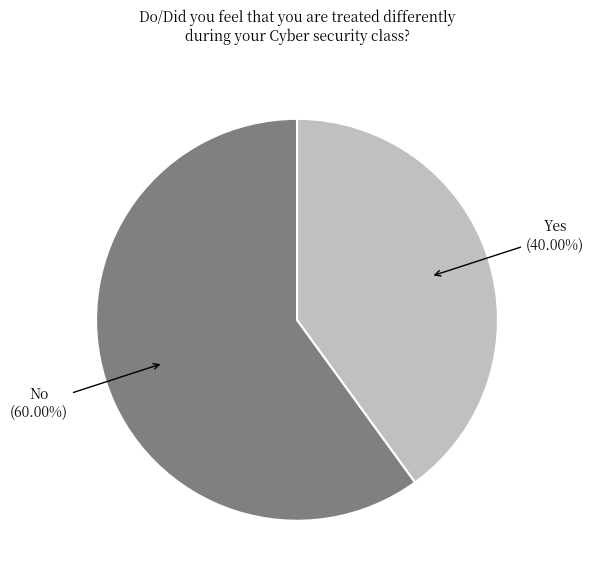

Is there any slice that represents more than half of the pie?

Yes